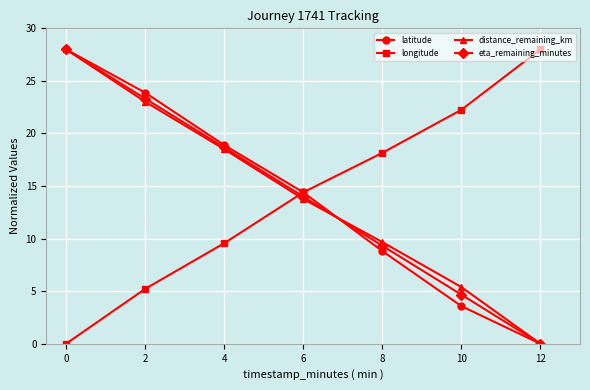

At how many categories does at least one series exceed 2?

7